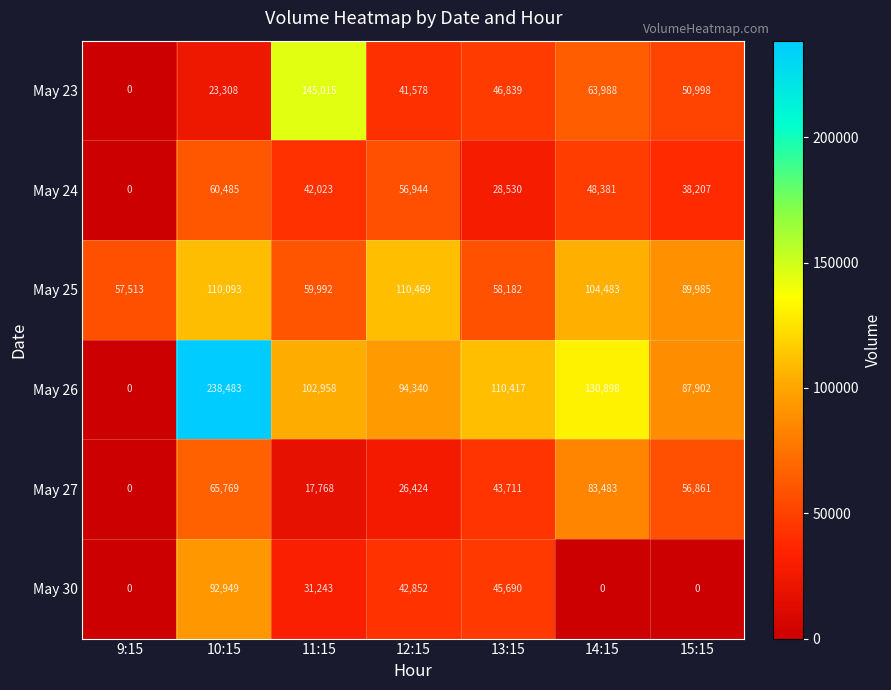

How many values in May 24 are above zero?

6